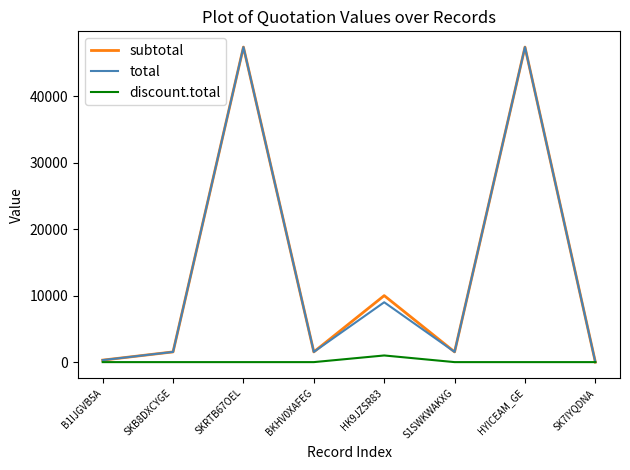

Is it true that subtotal equals 72167.0 at HYICEAM_GE?

False